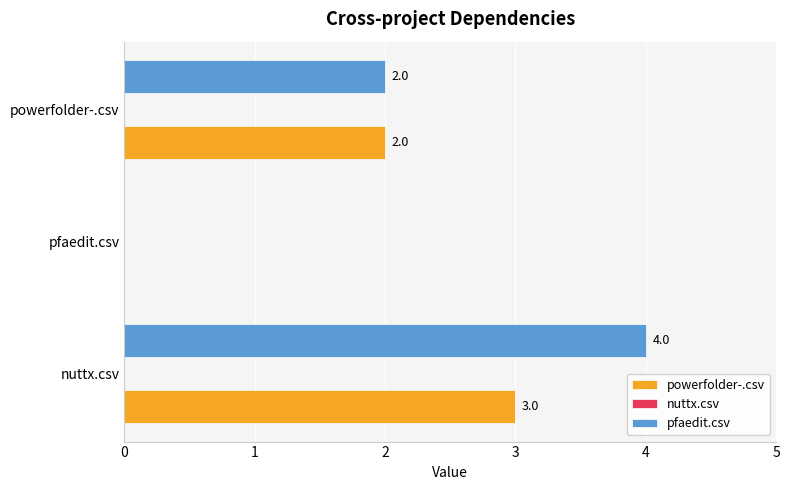

What is the average value of the pfaedit.csv series?

2